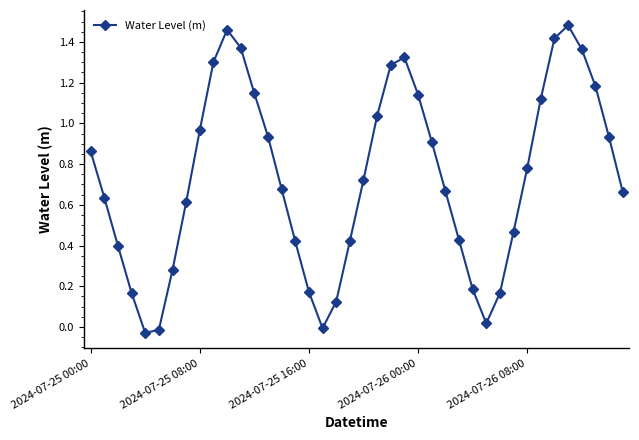

Is this an area chart (filled region under the line)?

No